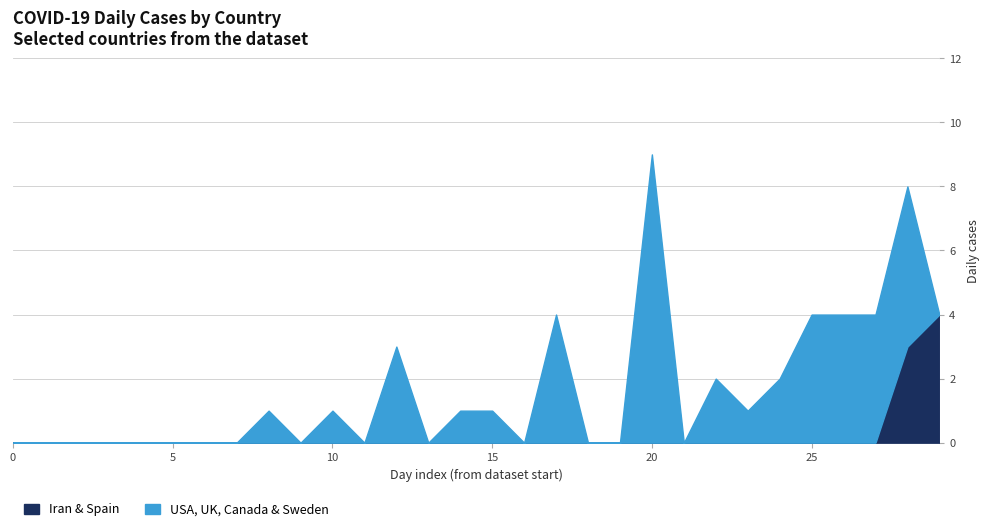

The Iran & Spain series shows -2 at 5. True or false?

False